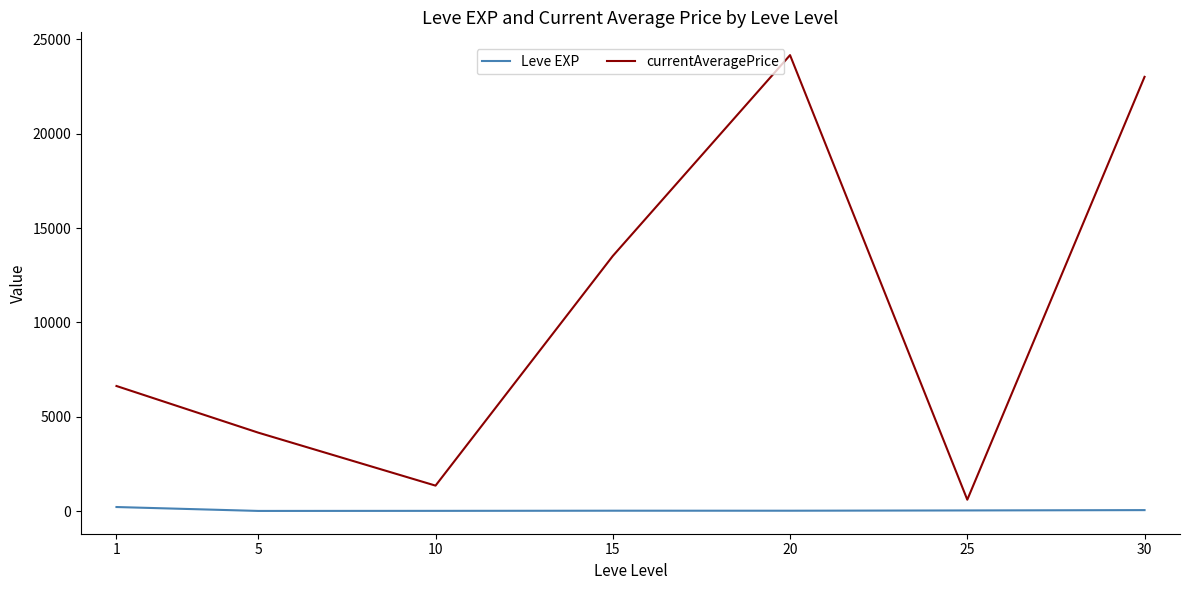

What value does the Leve EXP series have at 10?

7.5